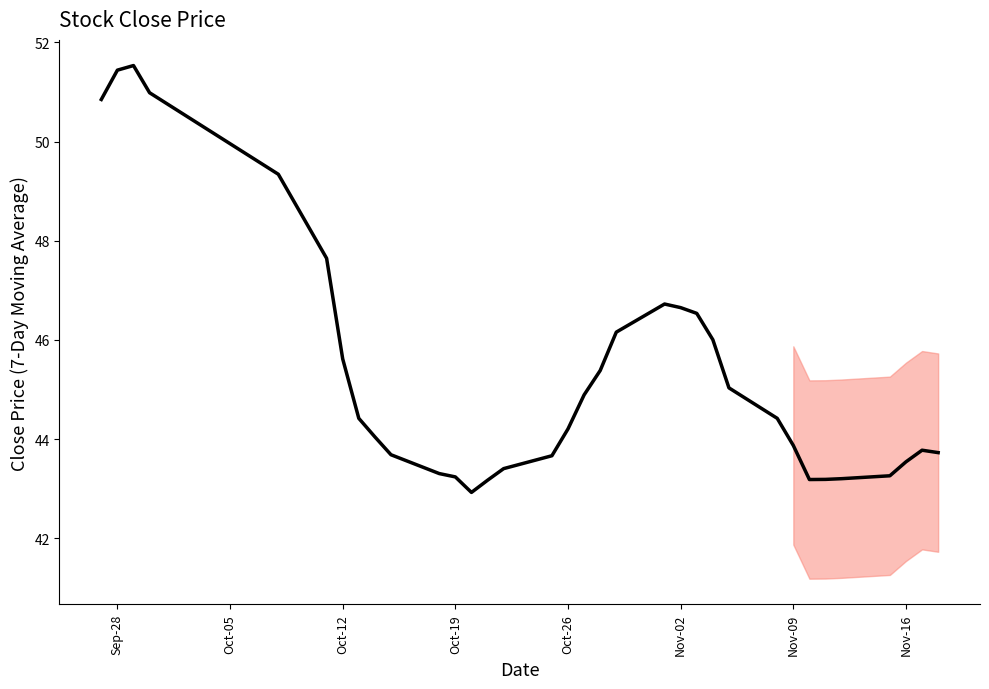

What is the difference between the maximum and minimum values?

8.6